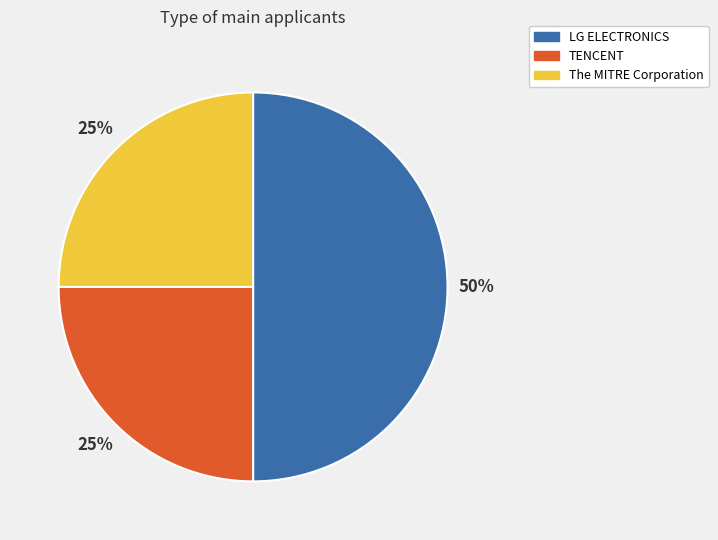

What is the ratio of the value at LG ELECTRONICS to the value at TENCENT?

2.0